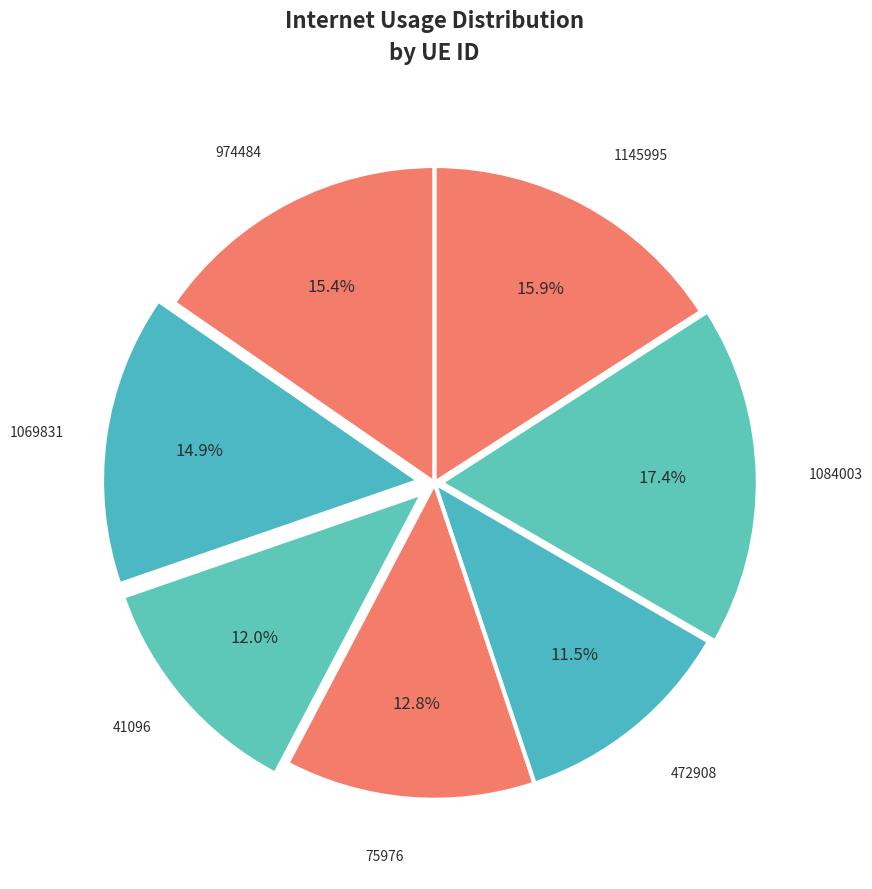

What portion of the pie excludes 974484?

84.6%